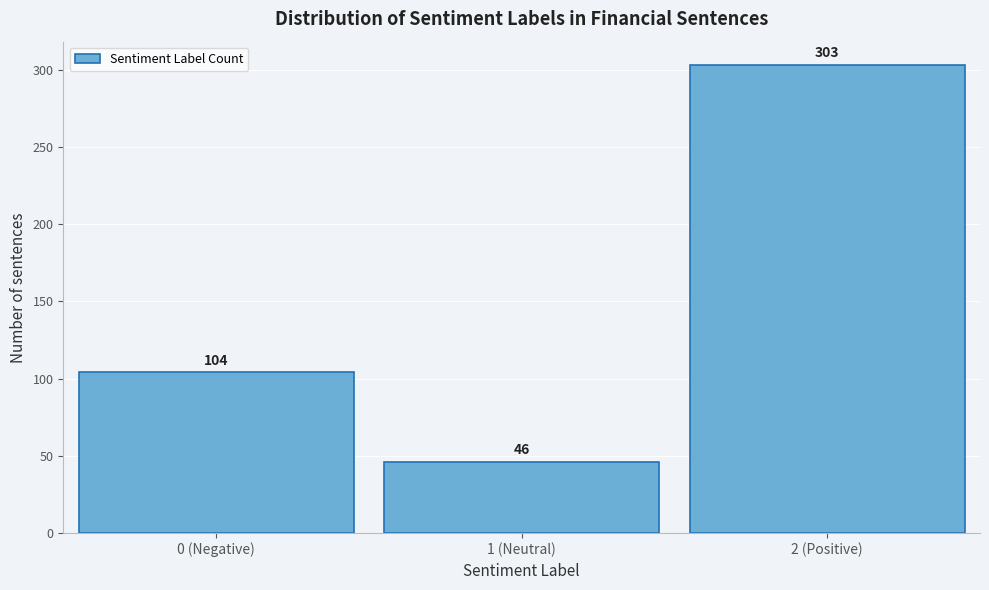

Reading right to left, extract all data points from this chart.

2 (Positive)=303	1 (Neutral)=46	0 (Negative)=104